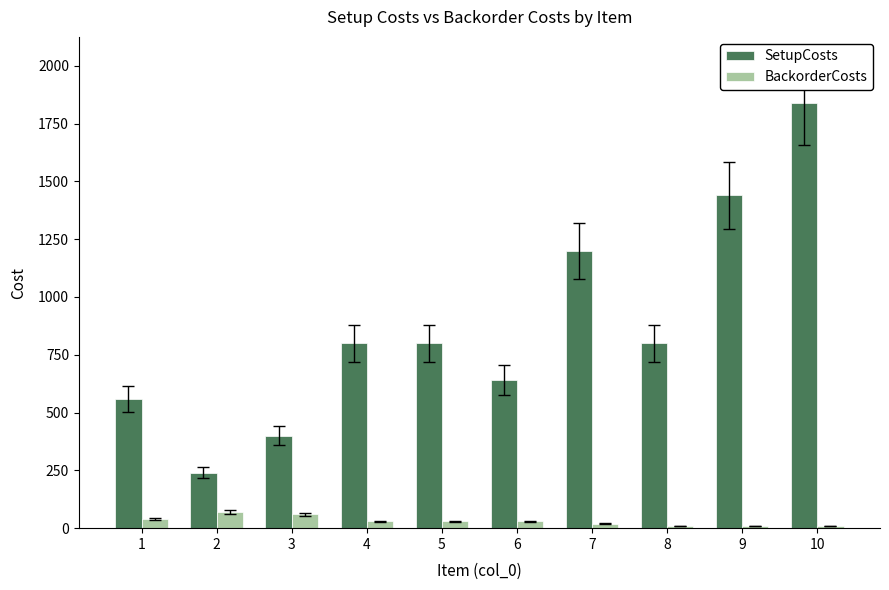

What is the sum of all BackorderCosts values?

310